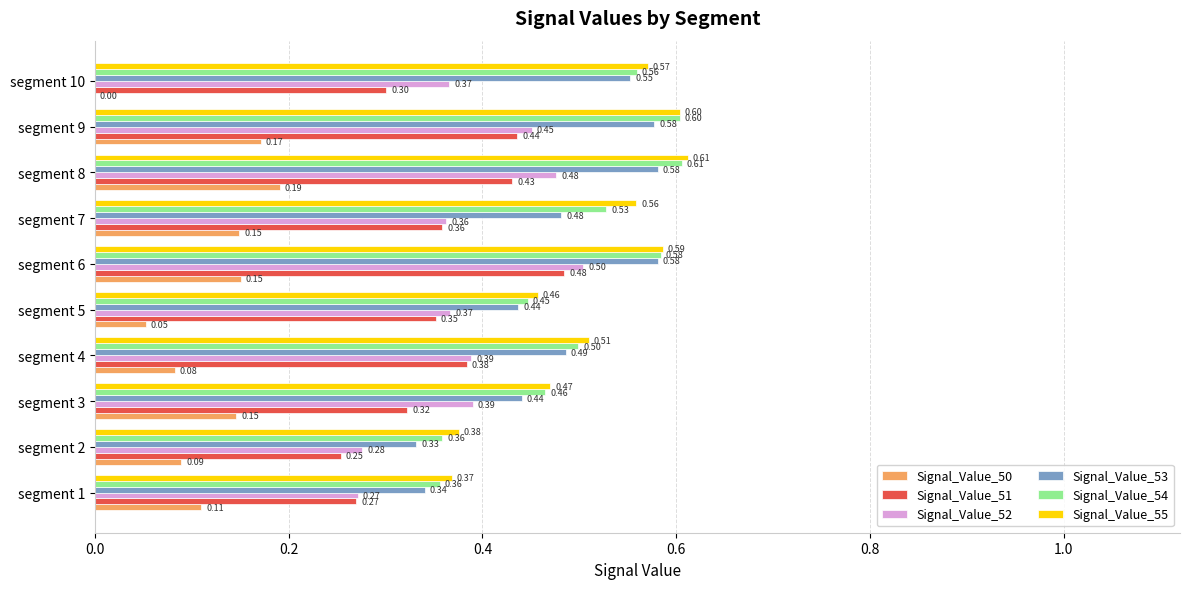

Which series has the largest total across all categories?

Signal_Value_55